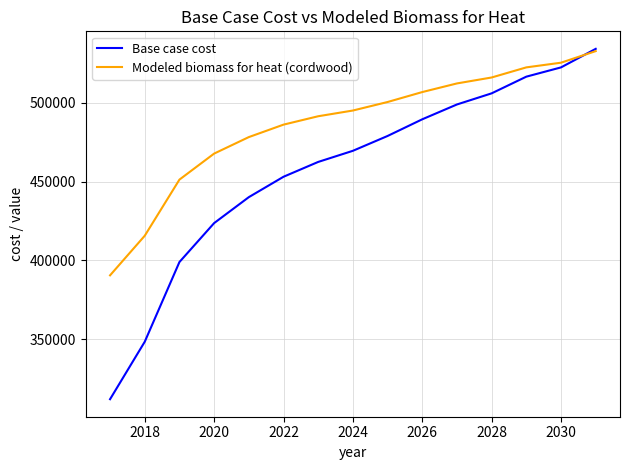

Rank the series by their average value, from highest to lowest.

Modeled biomass for heat (cordwood), Base case cost